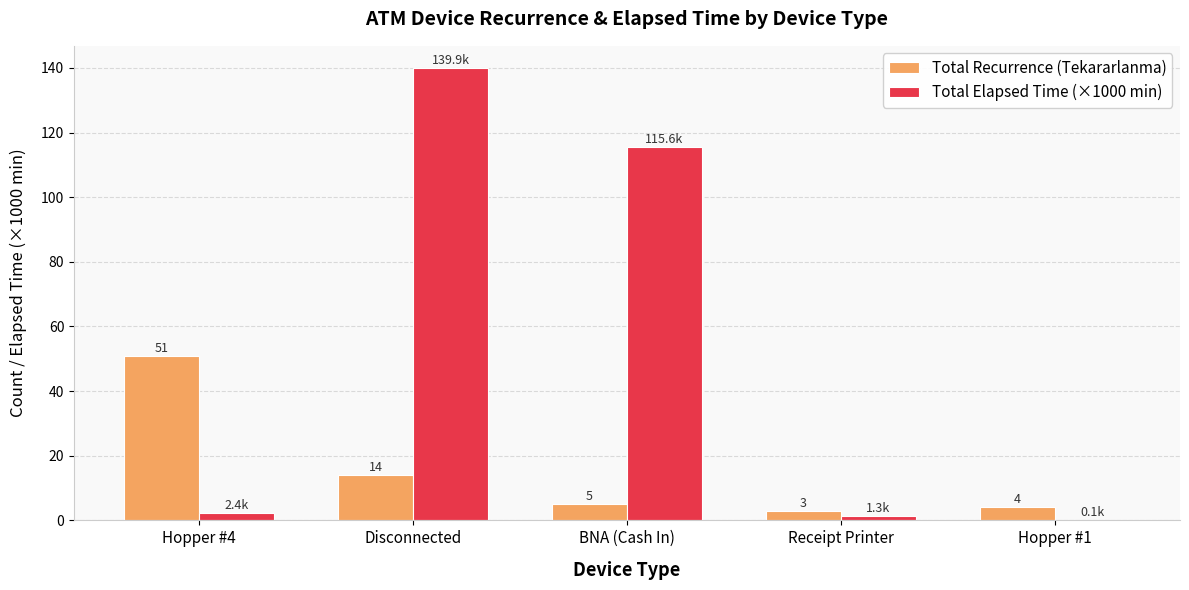

What is the sum of the Total Recurrence (Tekararlanma) values at BNA (Cash In) and Hopper #1?

9.0